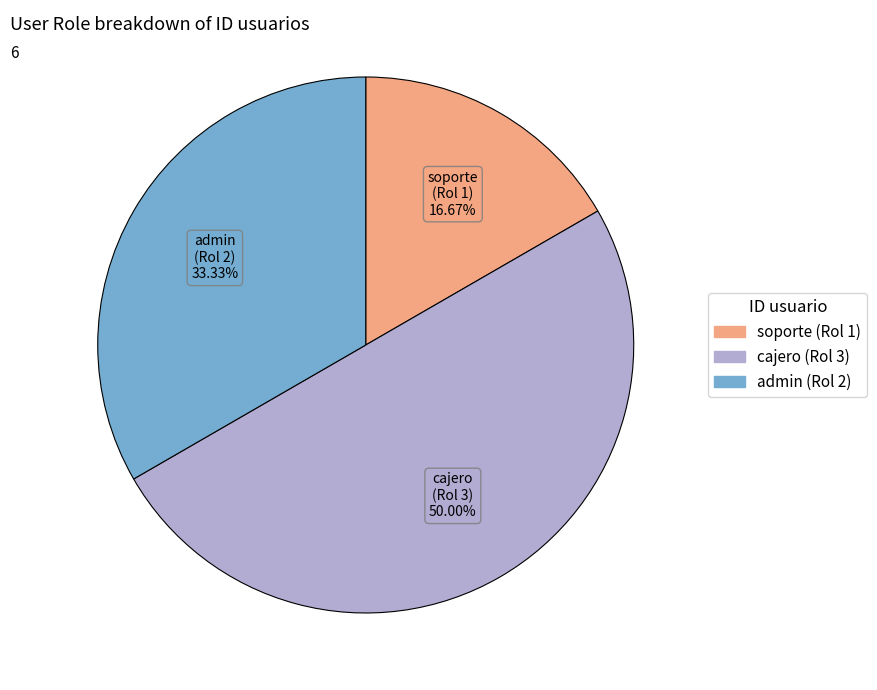

How many slices are in this pie chart?

3